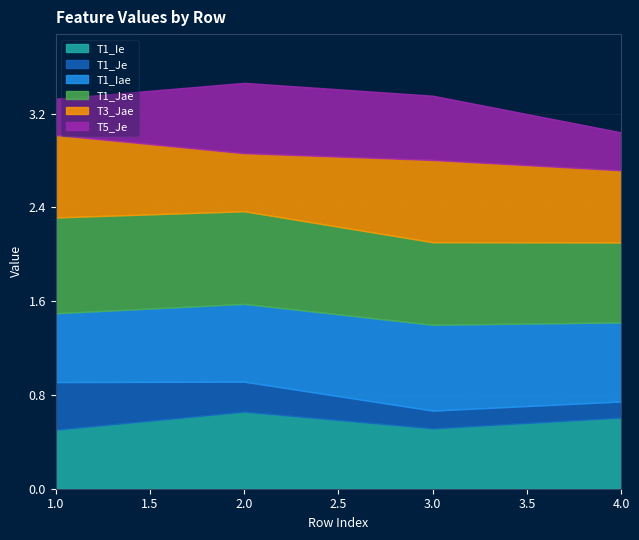

Does the chart have visible grid lines?

Yes